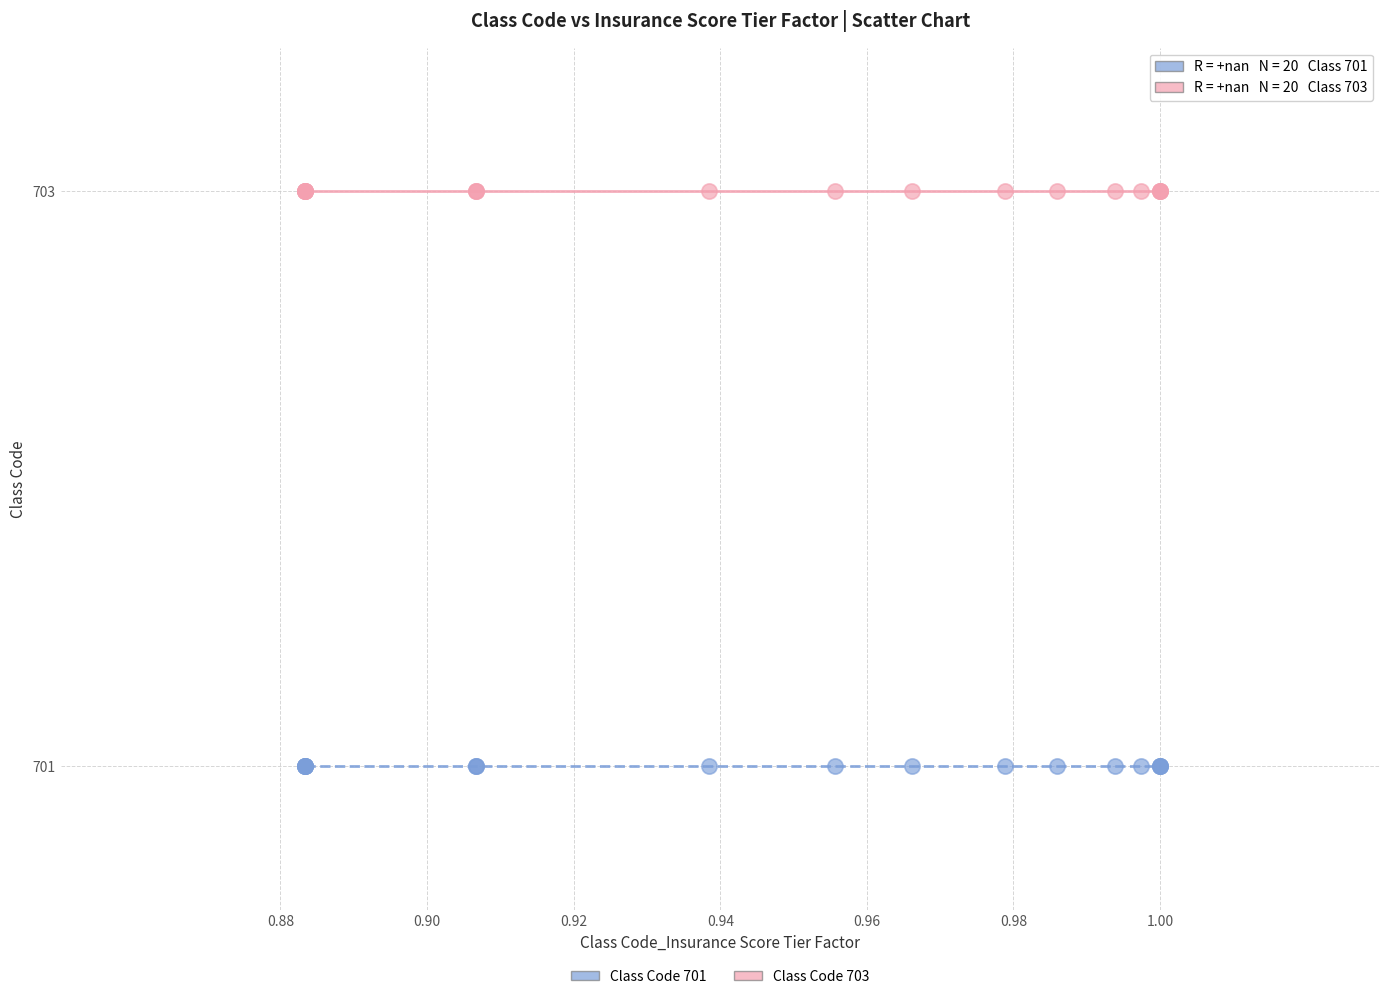

Which series reaches the maximum Y coordinate?

Class Code 703